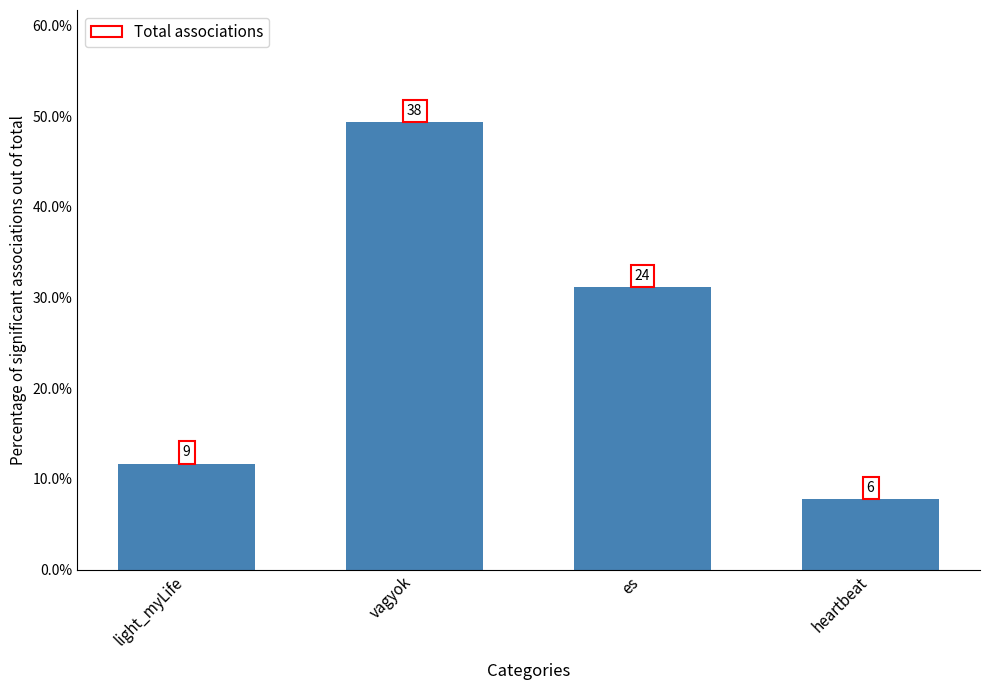

What is the label of the 2nd bar from the left?

vagyok